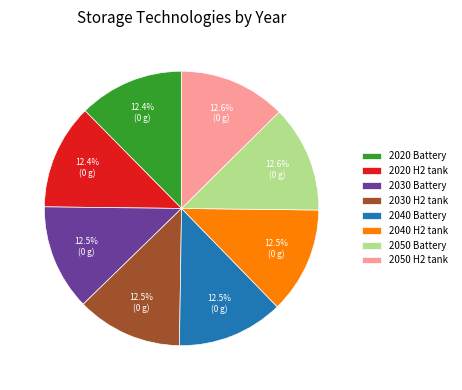

Is the sum of 2030 Battery and 2040 H2 tank greater than half?

No